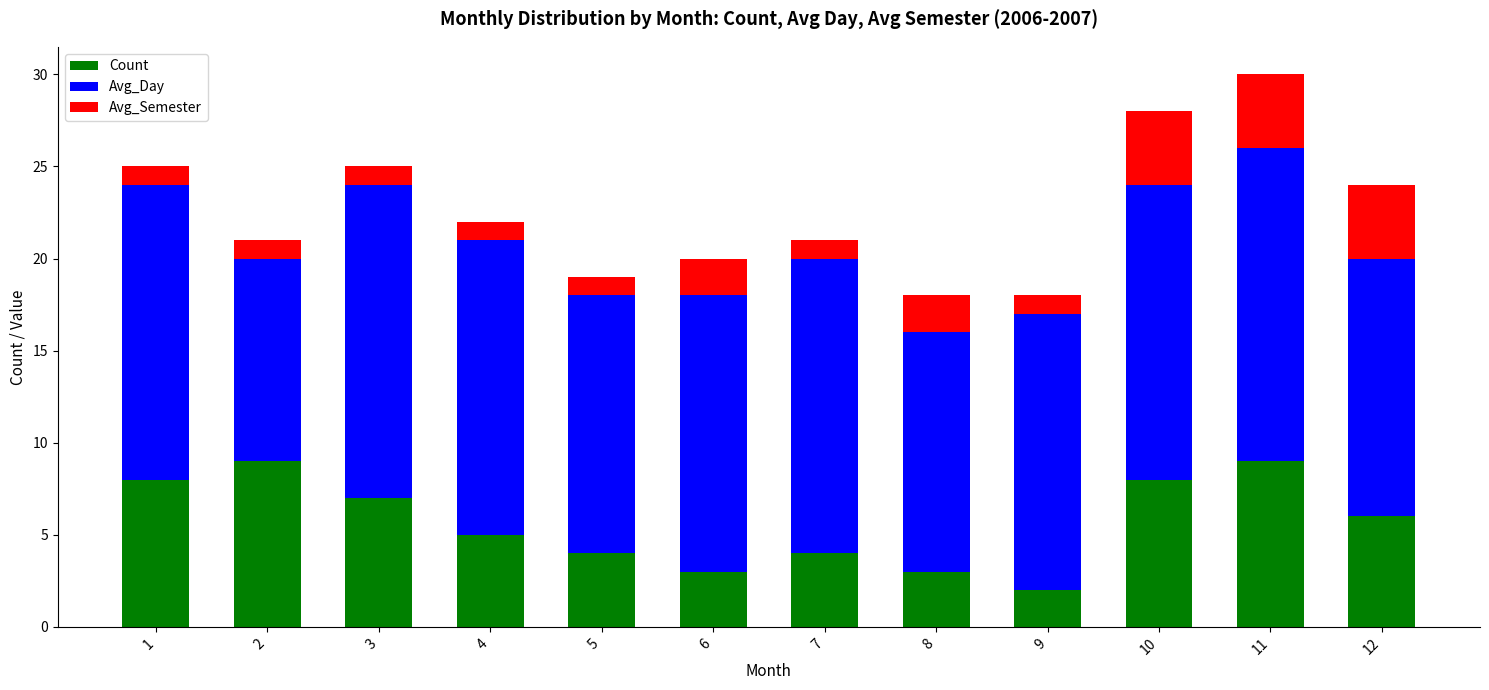

Does the chart contain any negative values?

No